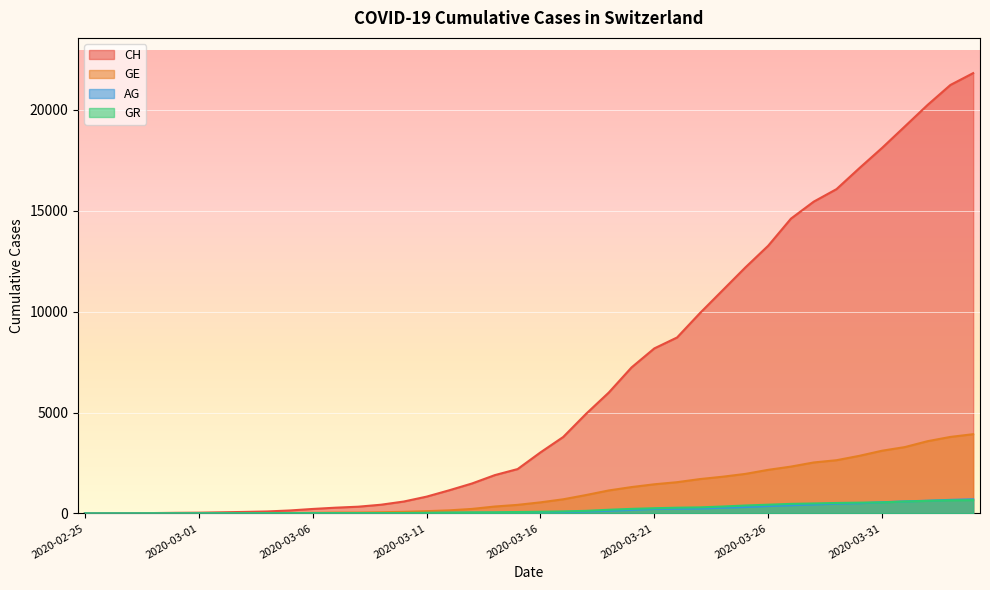

Reading left to right, transcribe all the data shown in this chart.

CH: 0	5	9	19	31	38	56	75	98	147	222	285	334	432	590	832	1149	1486	1900	2200	3024	3789	4933	5991	7237	8180	8722	9926	11061	12196	13269	14614	15456	16076	17113	18120	19184	20251	21239	21827
GE: 0	1	1	4	8	9	13	13	15	20	29	42	44	59	79	112	153	224	343	425	549	701	911	1139	1307	1445	1549	1703	1820	1960	2161	2322	2527	2638	2855	3109	3289	3582	3793	3928
AG: 0	1	1	1	3	4	7	7	10	11	12	14	14	15	18	20	27	30	33	43	56	69	96	134	175	223	235	245	283	318	367	407	444	485	506	554	596	631	673	702
GR: 0	2	2	6	6	6	9	9	12	14	16	17	18	18	22	31	43	53	56	71	84	101	128	182	226	258	284	300	343	393	433	474	495	519	535	547	592	622	649	657